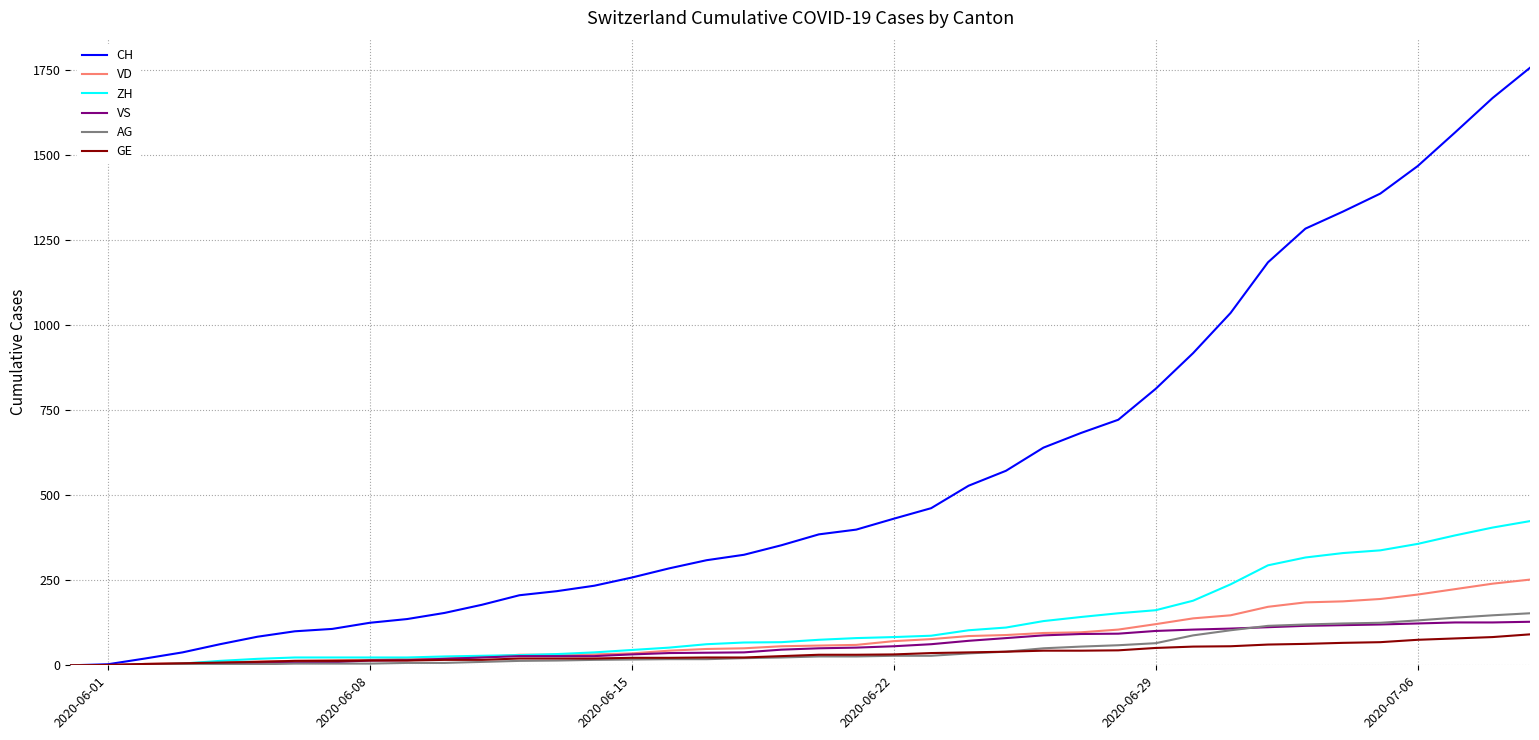

Which series has the largest total across all categories?

CH